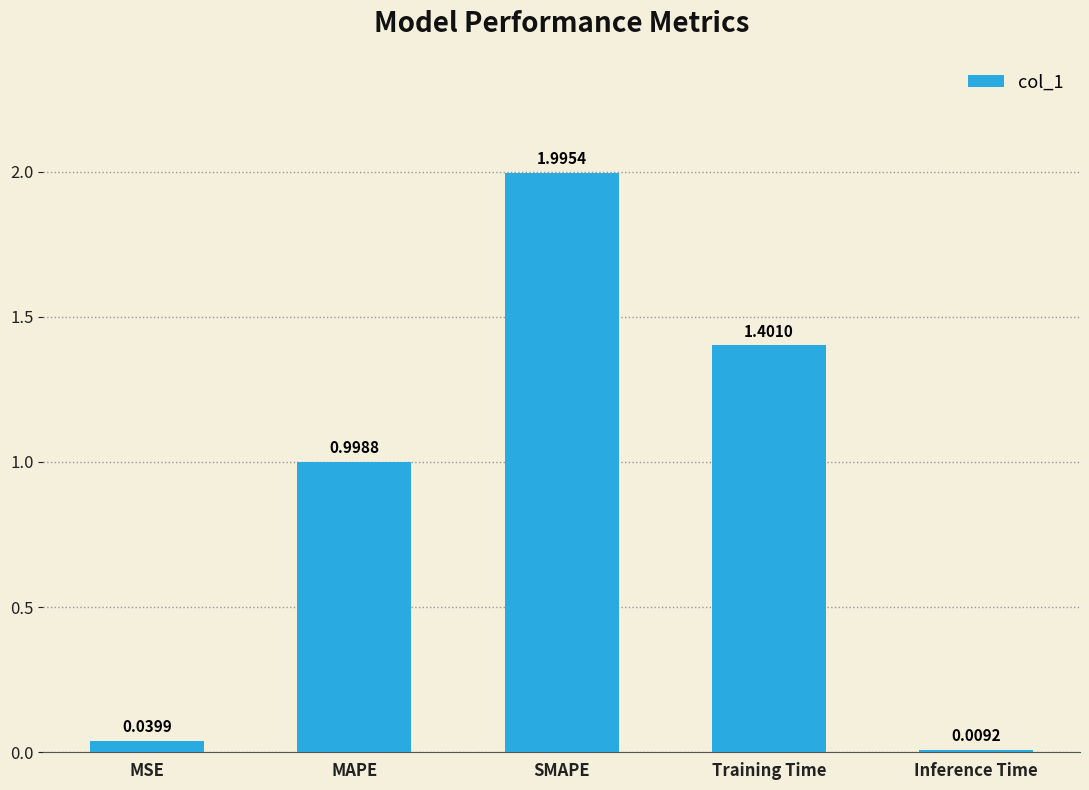

How many bars are there in total?

5